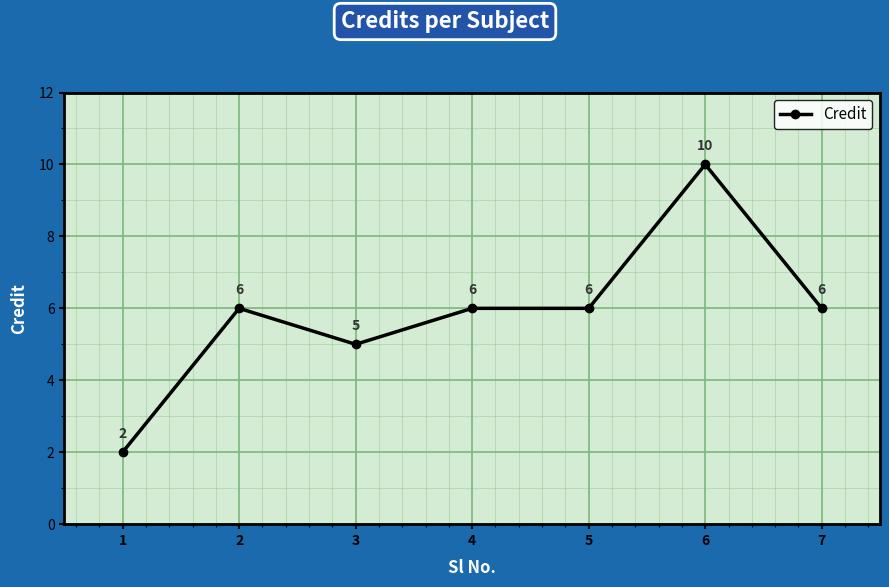

True or false: there are more than 1 points higher than both neighbors.

True